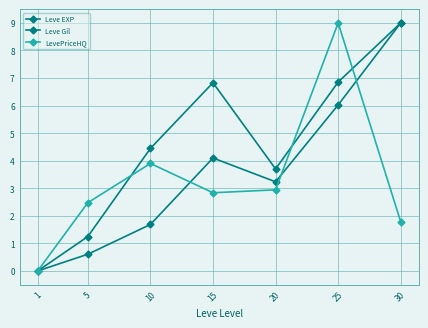

List the series in order of their peak value, highest first.

Leve EXP, Leve Gil, LevePriceHQ